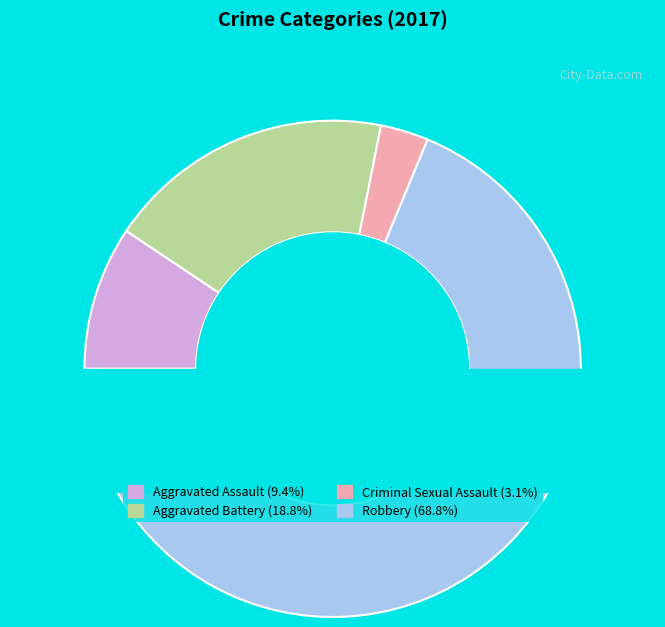

Is it true that Criminal Sexual Assault is 9% of the pie?

False